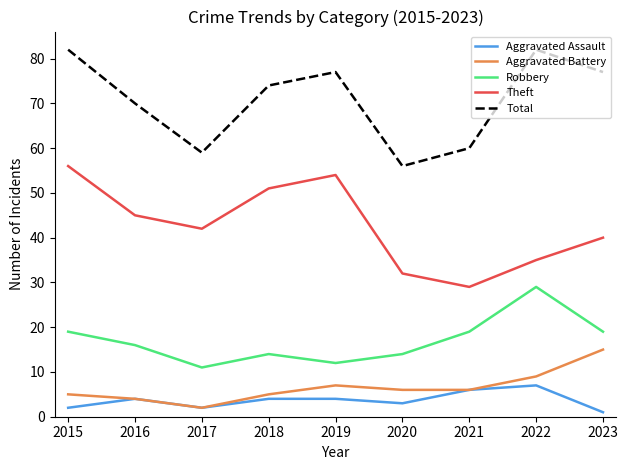

The value of Aggravated Battery at 2016 is 1. True or false?

False